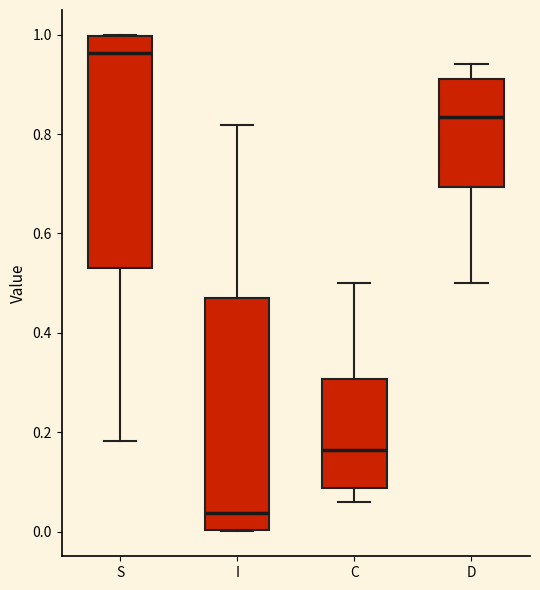

Reading left to right, transcribe this box plot: for each box, give where its median line is, the range the box spans, and where its two whiskers end, as read against the y-axis. The values are not printed on the chart, so give them approximately, as read against the axis.

S: median 0.96, box 0.52 to 1.00, whiskers 0.18 to 1.00
I: median 0.04, box 0.00 to 0.48, whiskers 0.00 to 0.82
C: median 0.16, box 0.08 to 0.30, whiskers 0.06 to 0.50
D: median 0.84, box 0.70 to 0.92, whiskers 0.50 to 0.94